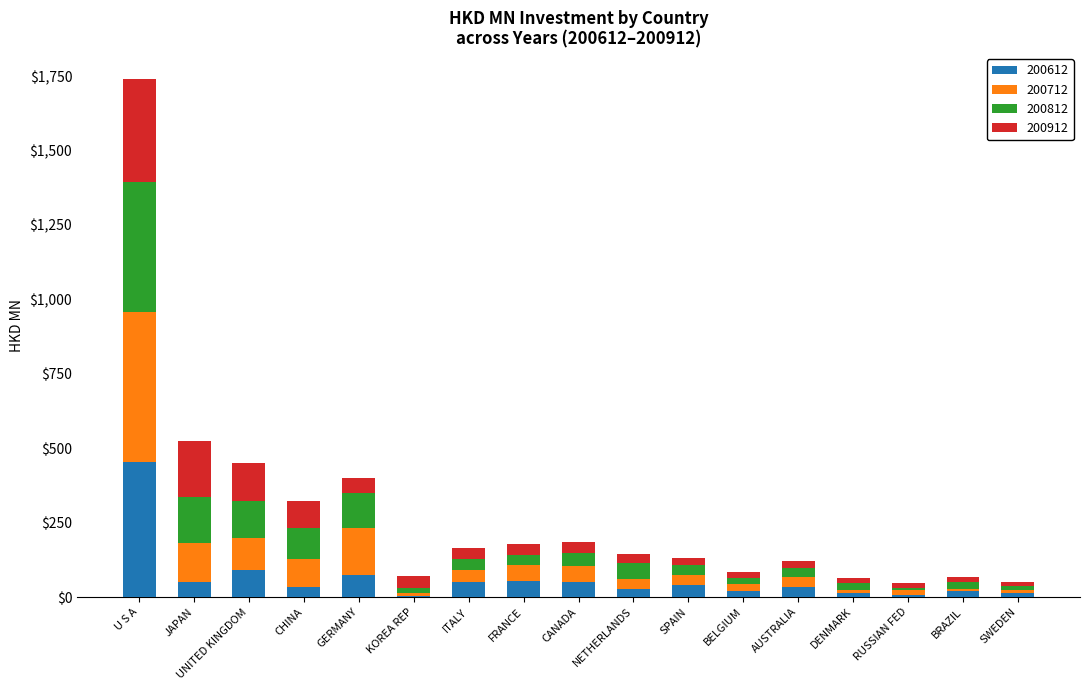

At which category is the sum across all series the highest?

U S A